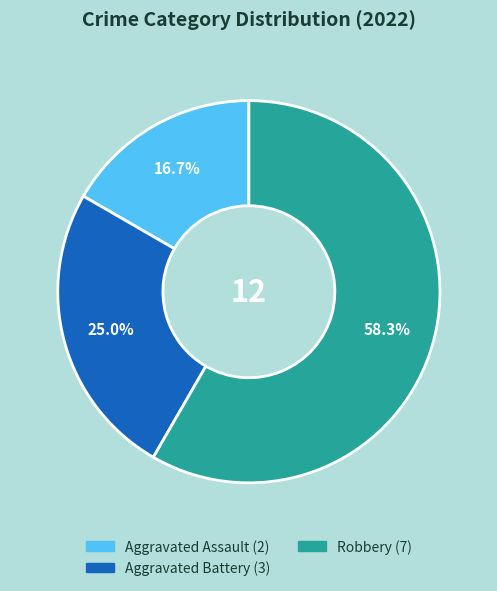

Does any single category account for the majority?

Yes